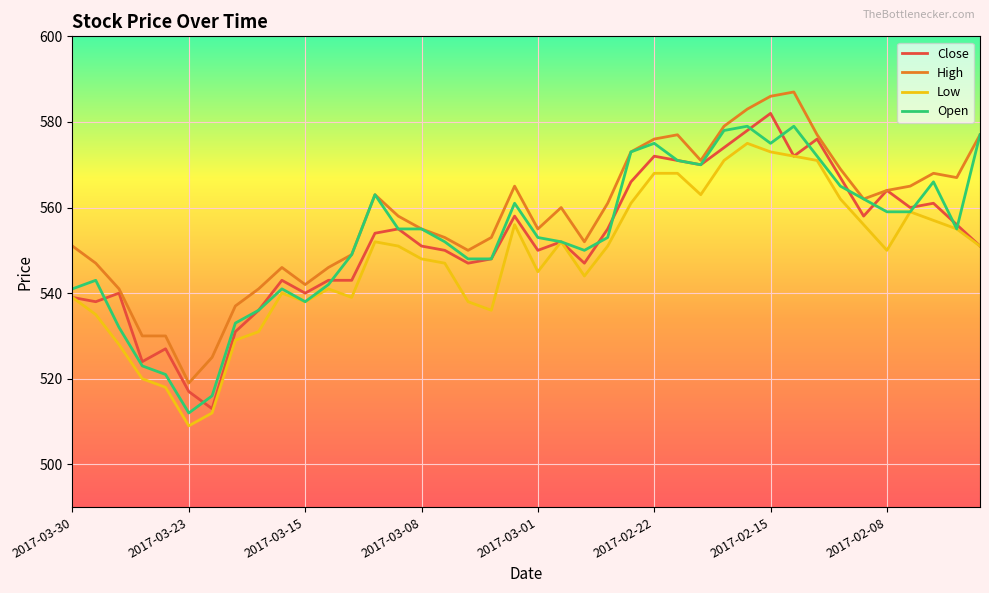

What are all the series names shown in the legend?

Close, High, Low, Open